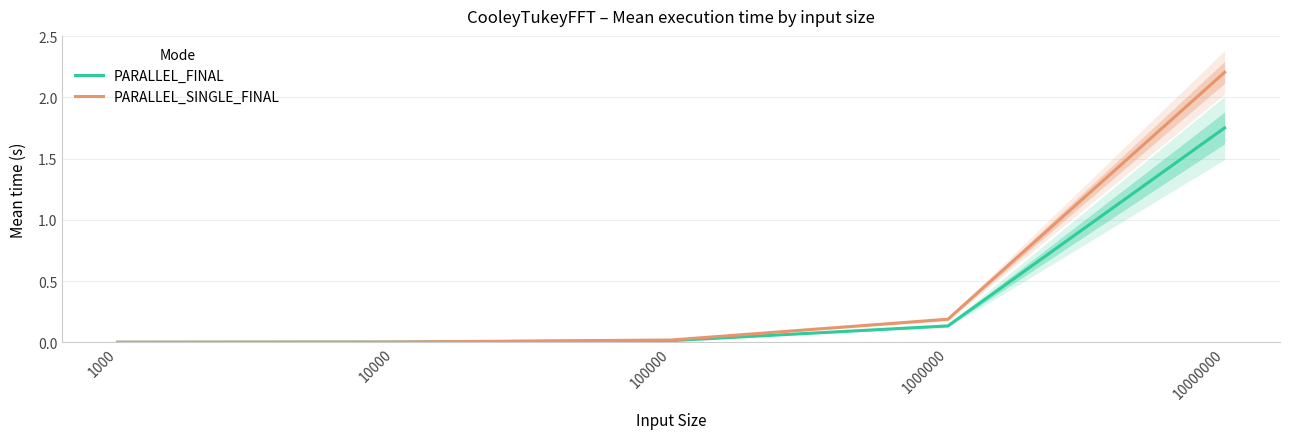

True or false: PARALLEL_SINGLE_FINAL has a value of 0.1 at 1000000.

False